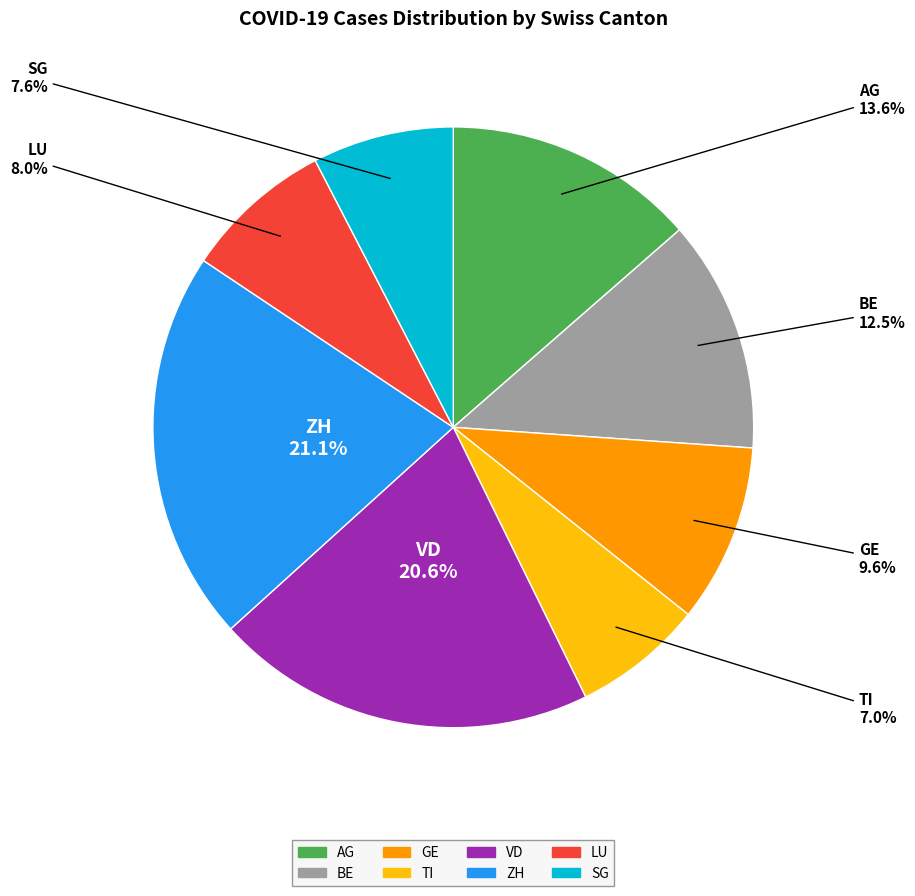

Which category has the smallest portion of the pie?

TI